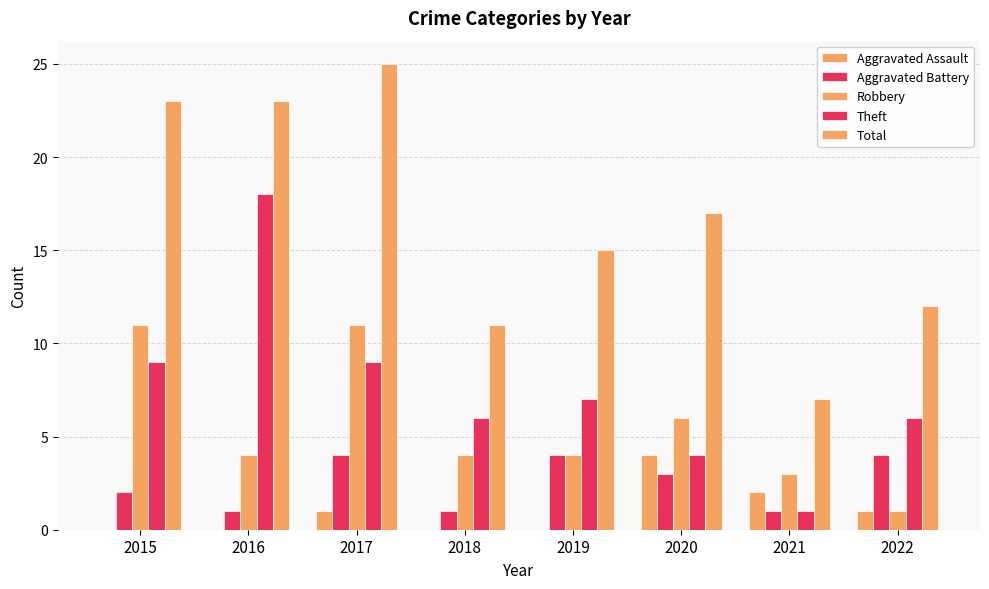

Reading left to right, list all the values displayed in this chart.

Aggravated Assault: 0	0	1	0	0	4	2	1
Aggravated Battery: 2	1	4	1	4	3	1	4
Robbery: 11	4	11	4	4	6	3	1
Theft: 9	18	9	6	7	4	1	6
Total: 23	23	25	11	15	17	7	12